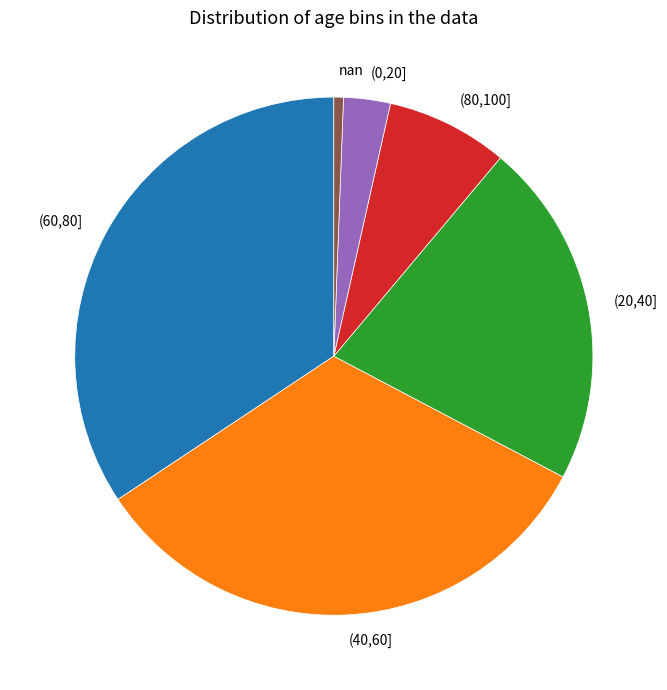

Is it true that (80,100] is 19% of the pie?

False